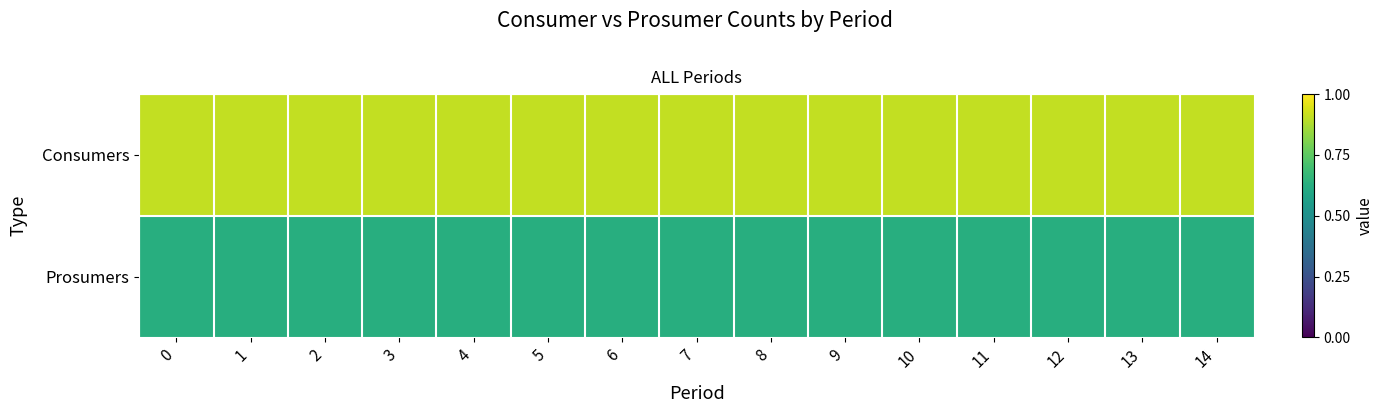

Which has a higher value, 1 or 11?

1